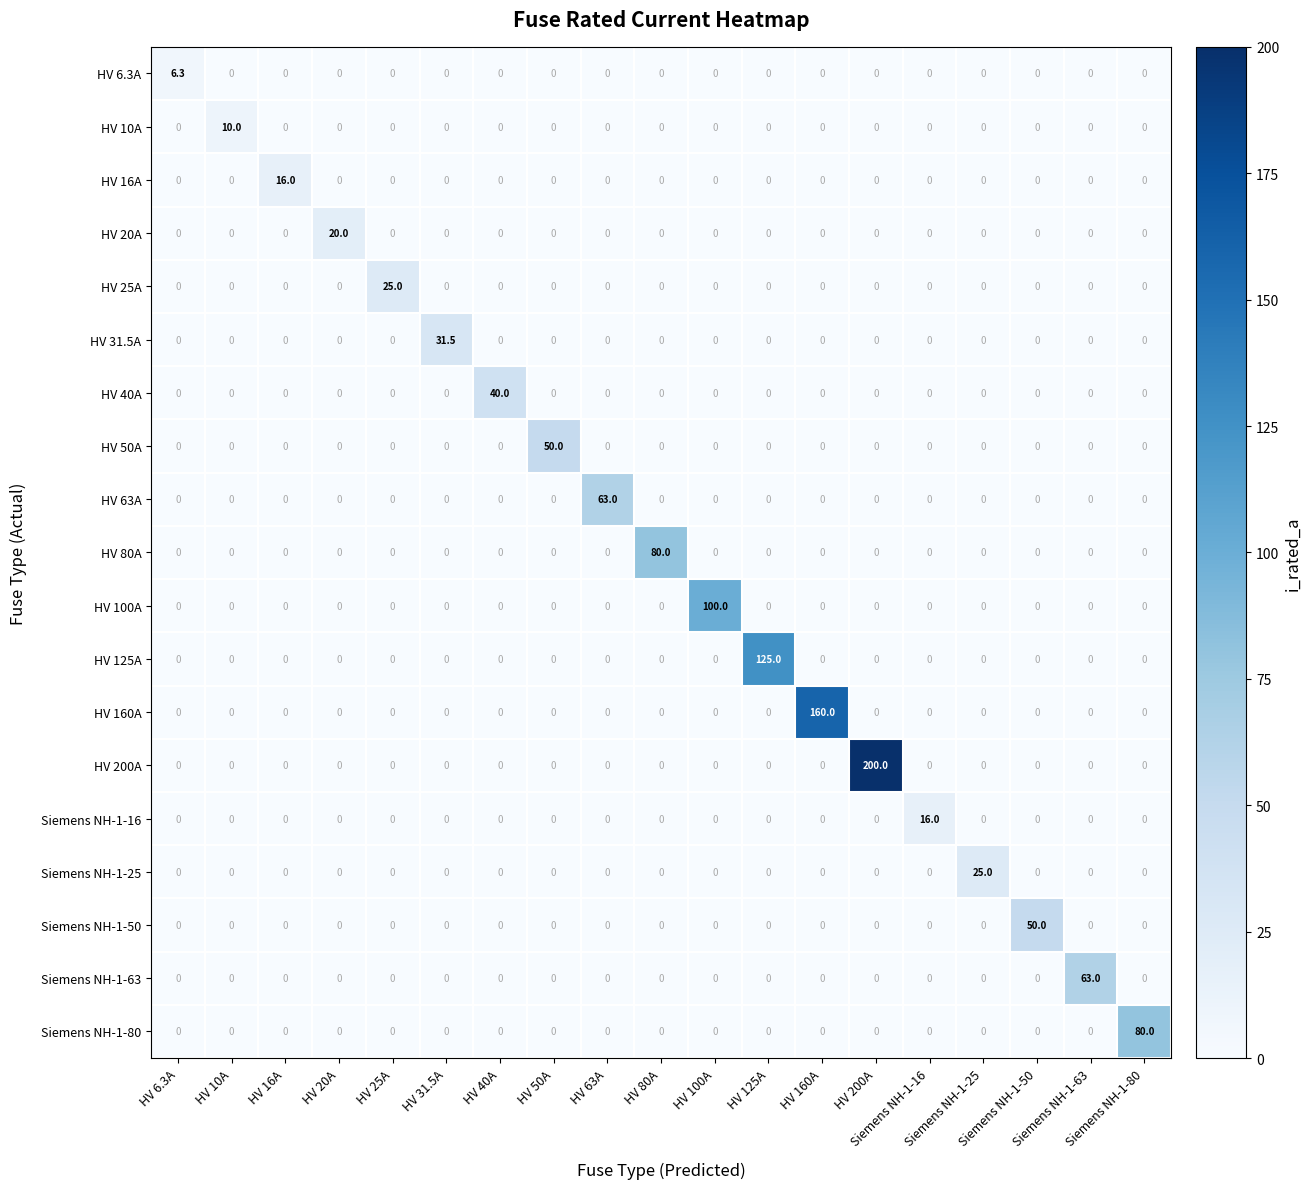

What is the maximum value shown in the chart?

200.0